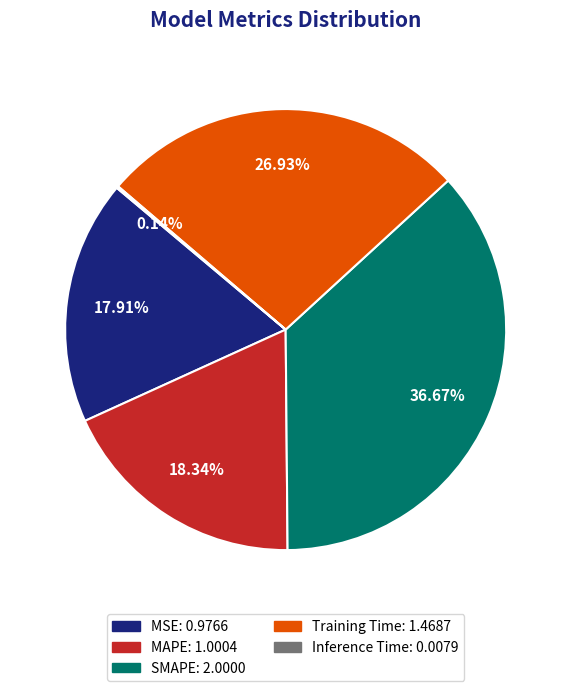

To the nearest percent, what is the combined percentage of MSE and MAPE?

36%